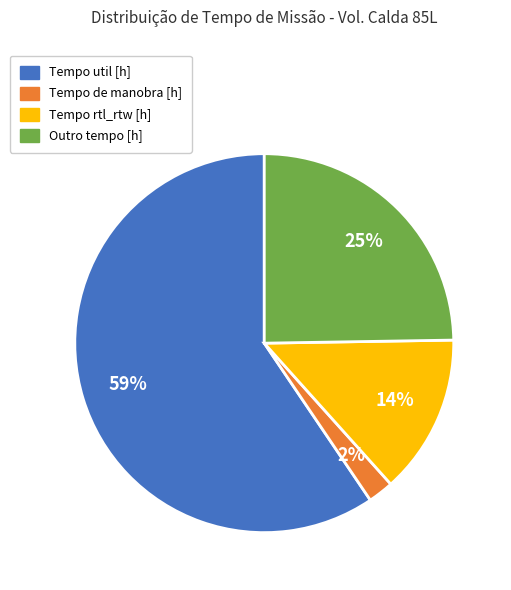

Count the number of slices in the pie.

4